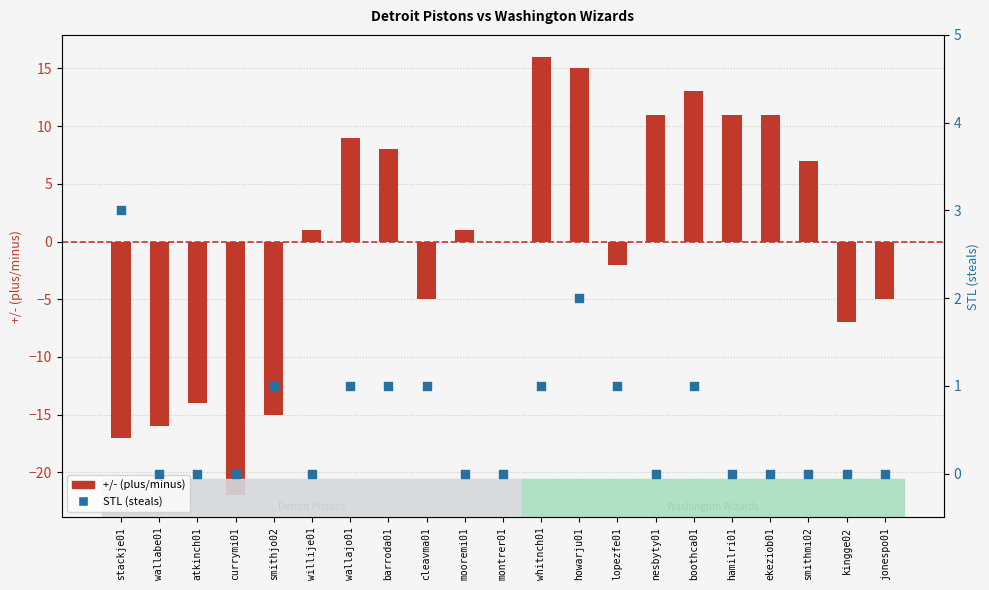

What are all the series names shown in the legend?

+/- (plus/minus), STL (steals)